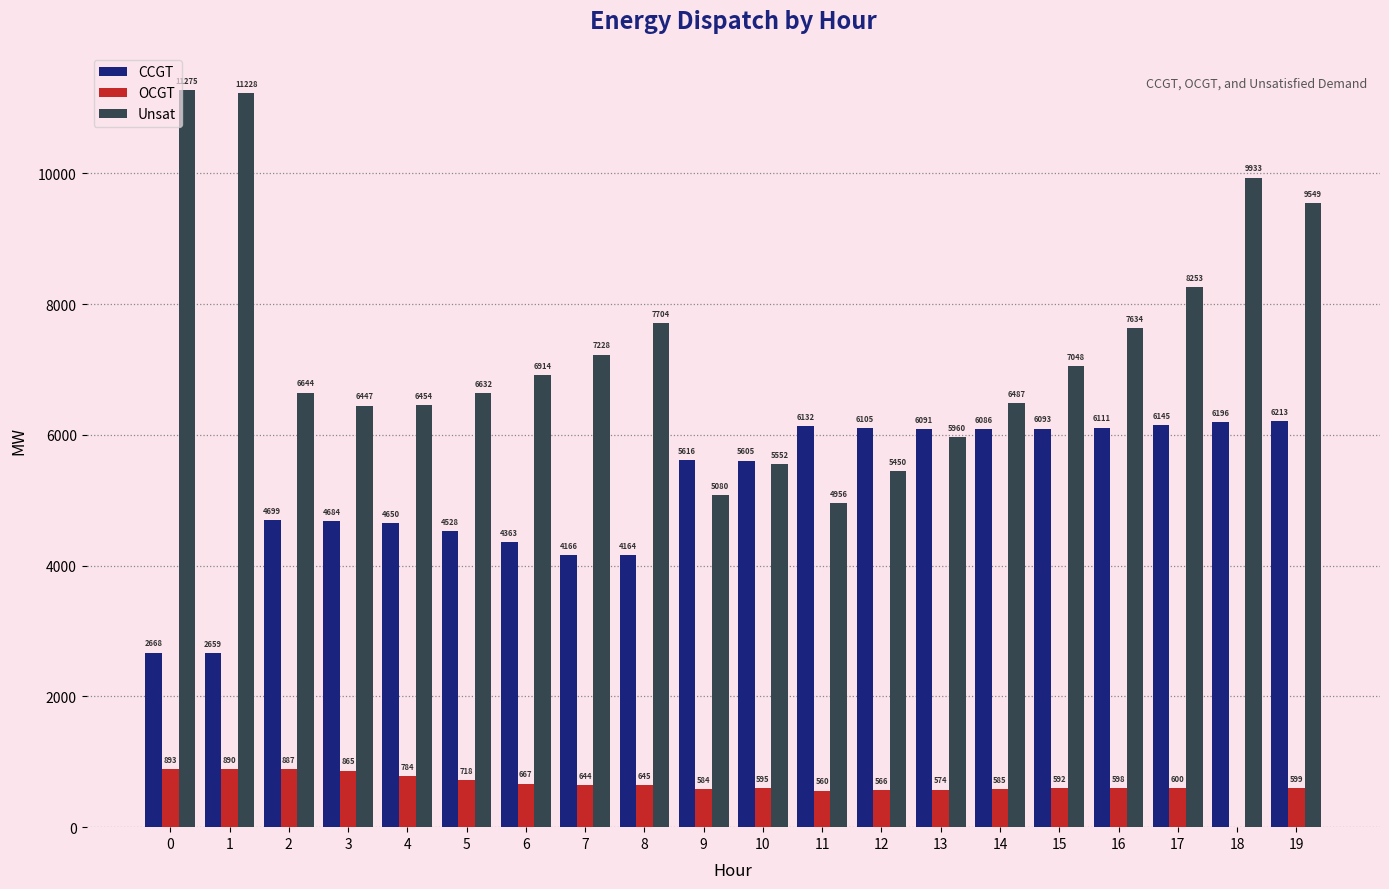

At which category is the sum across all series the highest?

19